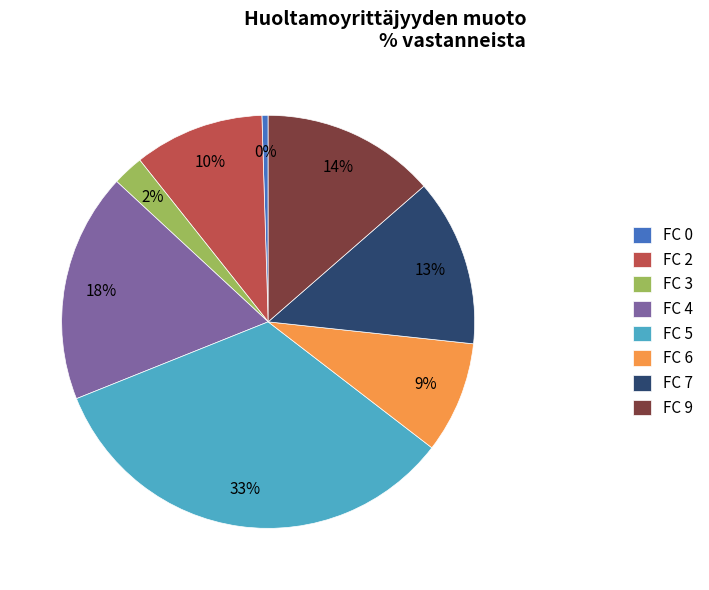

Do FC 5 and FC 9 together represent more than half of the pie?

No